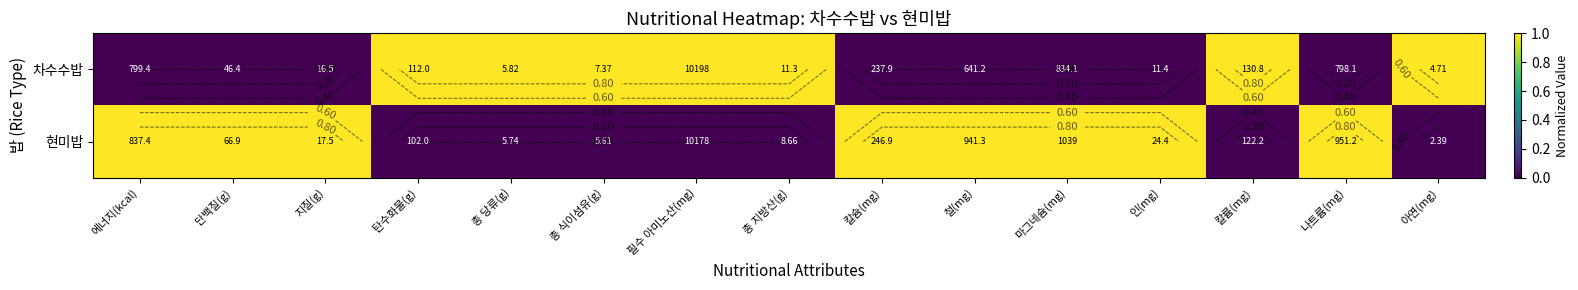

Is it true that 차수수밥 equals 0 at 에너지(kcal)?

False